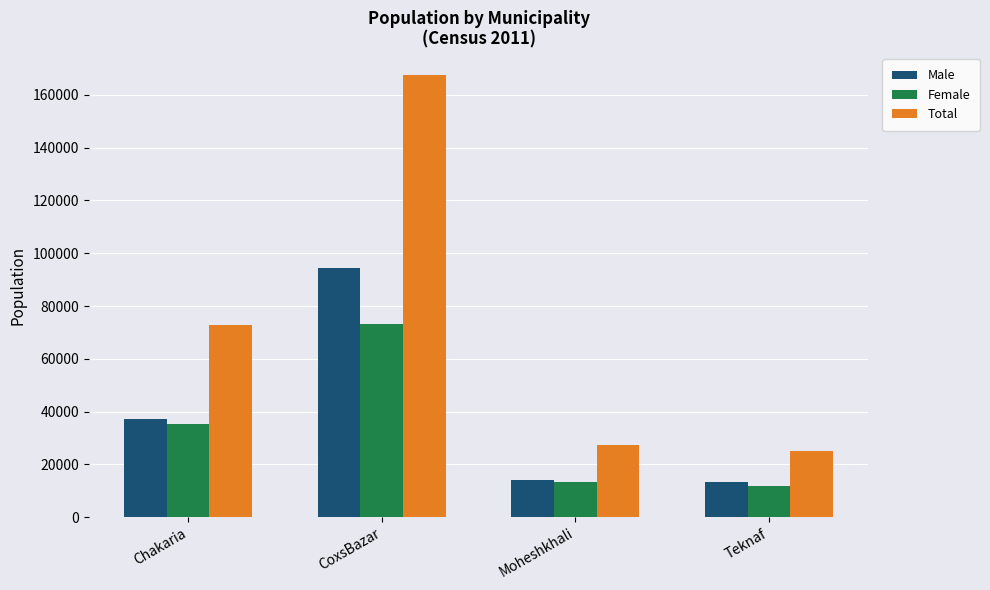

Which series has the largest range (max minus min)?

Total